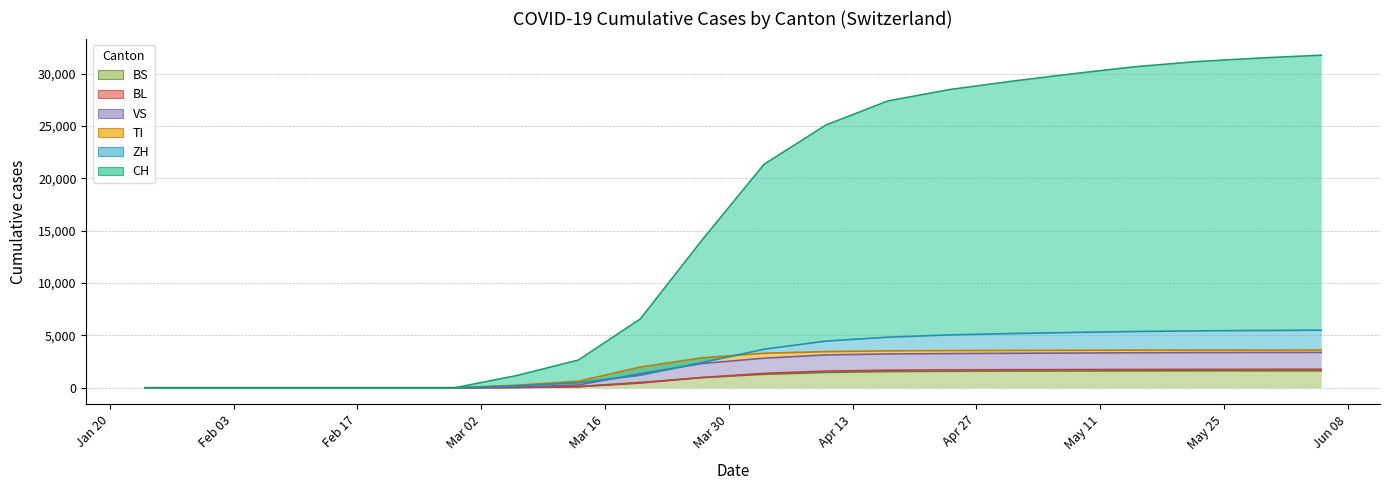

How many values in BL are above zero?

14